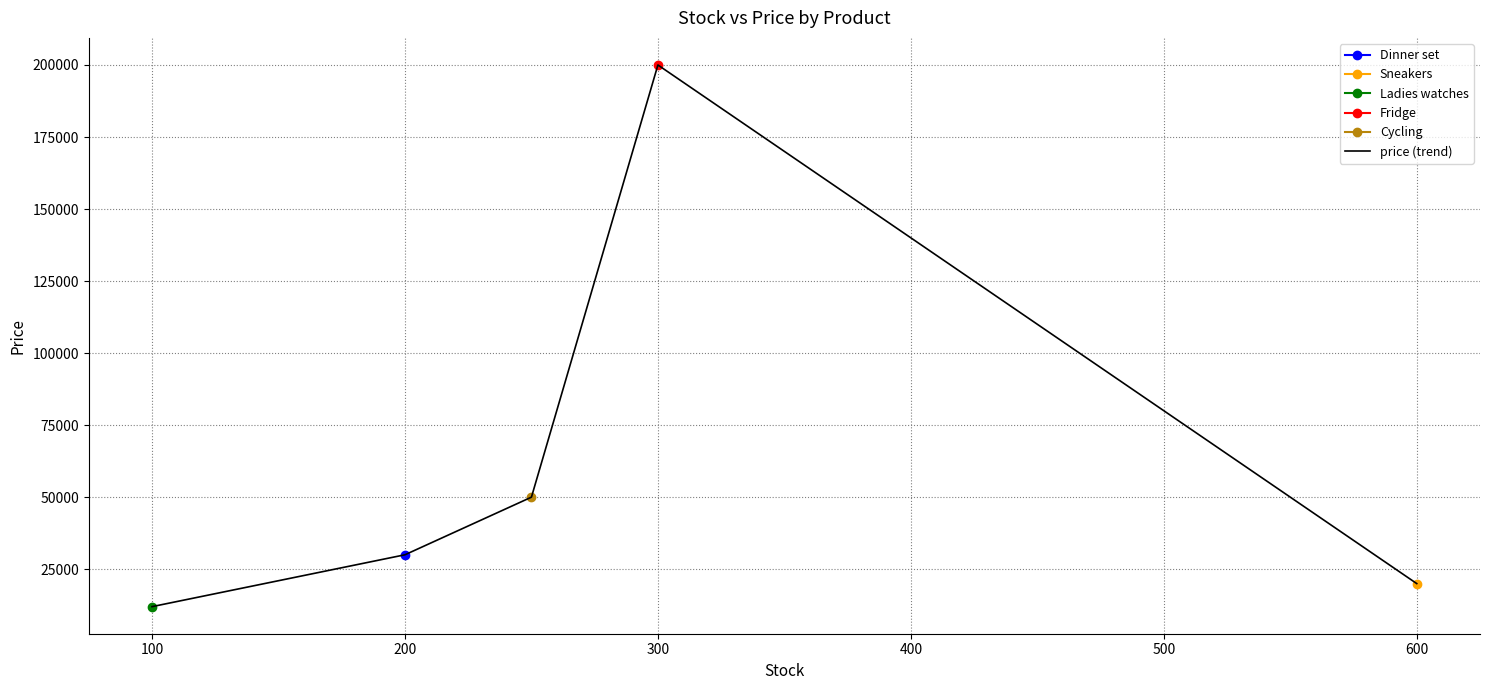

The chart shows a value of 69405 at 300. True or false?

False